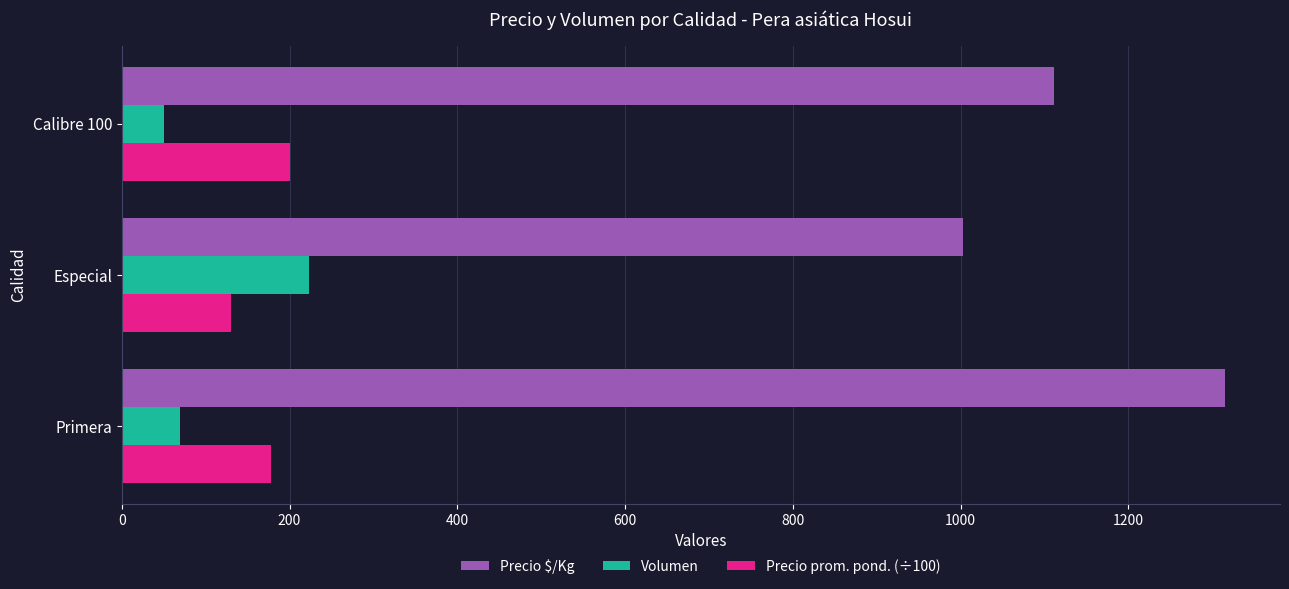

At which label is Precio $/Kg closest to 1159?

Calibre 100